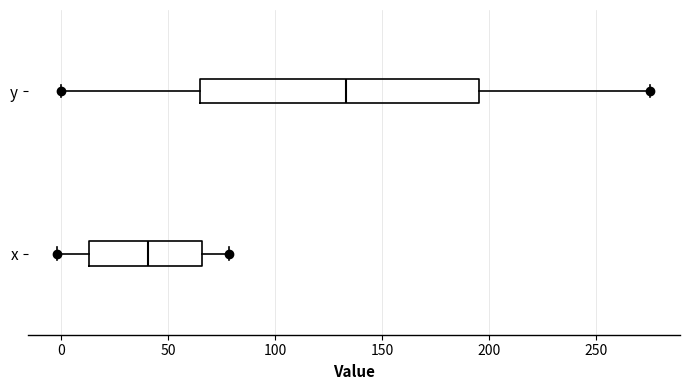

Reading bottom to top, transcribe this box plot: for each box, give where its median line is, the range the box spans, and where its two whiskers end, as read against the x-axis. The values are not printed on the chart, so give them approximately, as read against the axis.

x: median 40, box 15 to 65, whiskers 0 to 80
y: median 135, box 65 to 195, whiskers 0 to 275